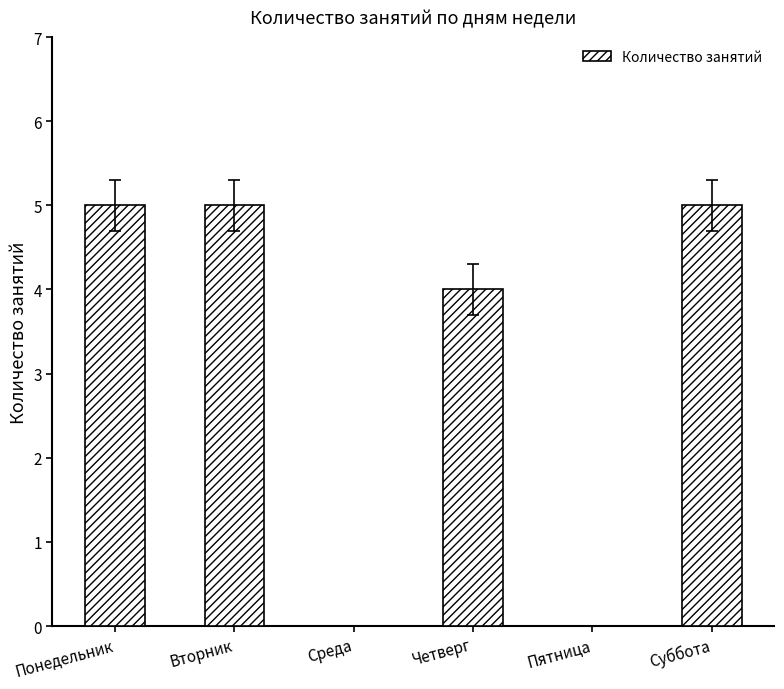

Reading left to right, extract all data points from this chart.

5	5	0	4	0	5